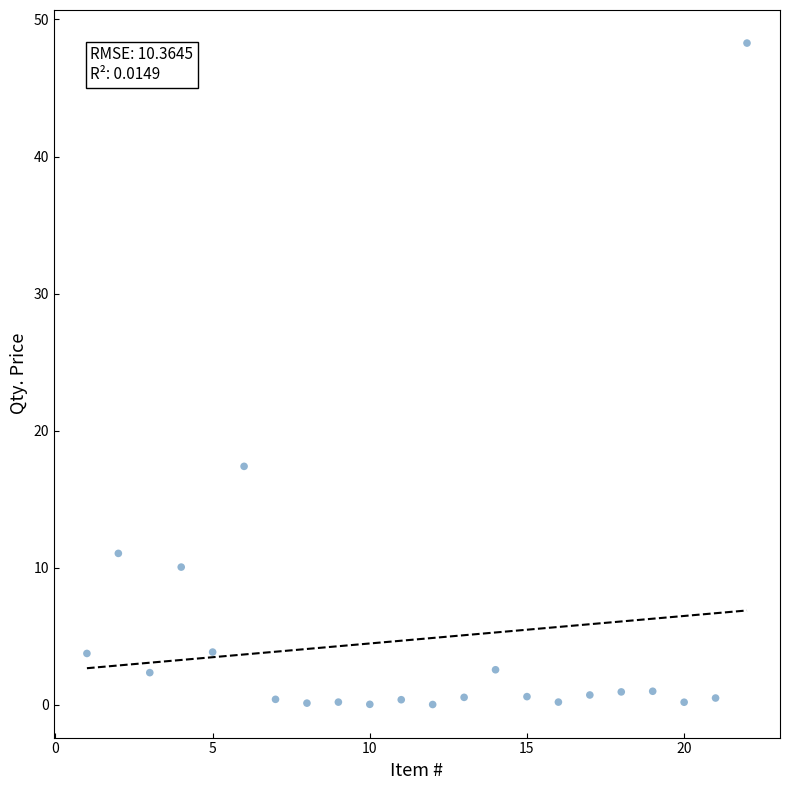

What is the range of Y values (max minus min)?

48.3